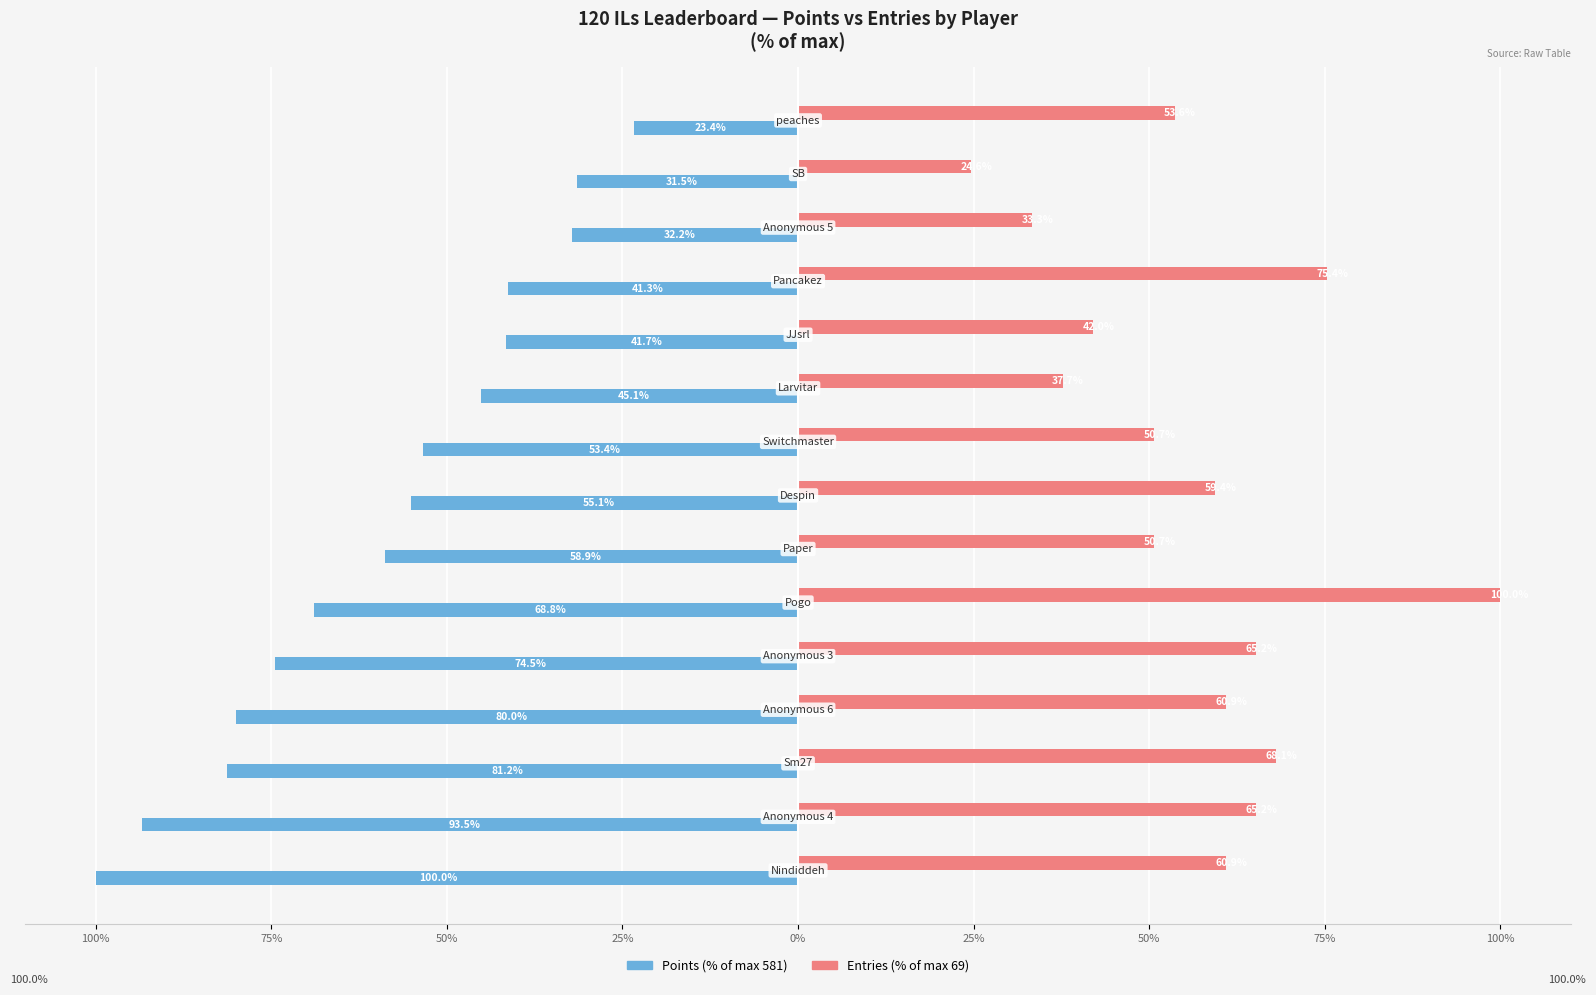

What is the maximum value shown in the chart?

100.0